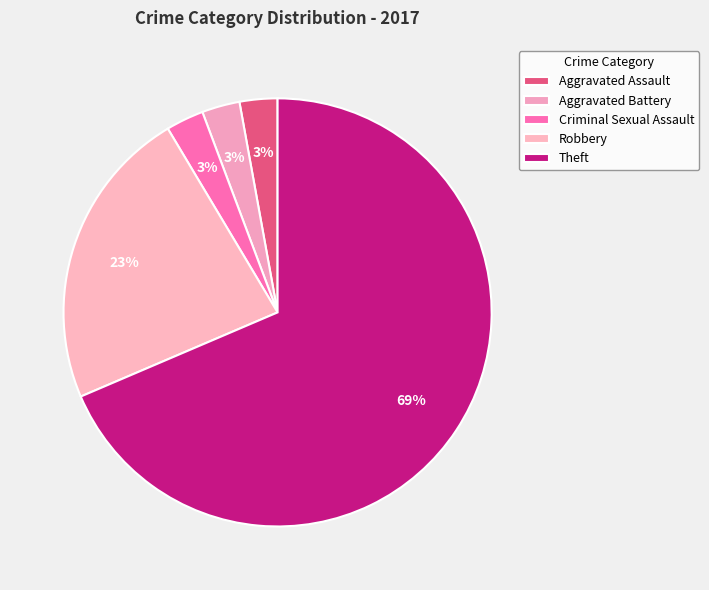

What is the total percentage of Robbery and Criminal Sexual Assault?

25.7%